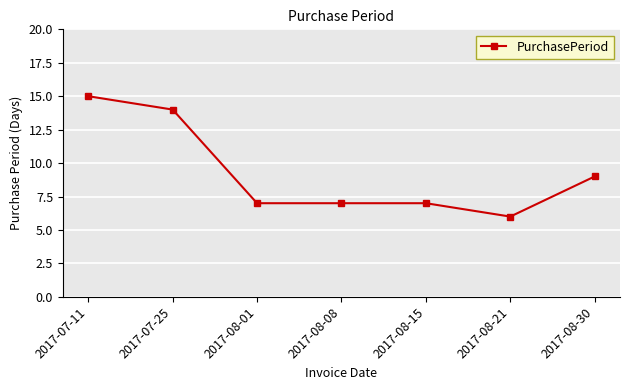

What is the sum of the values at 2017-08-30 and 2017-08-08?

16